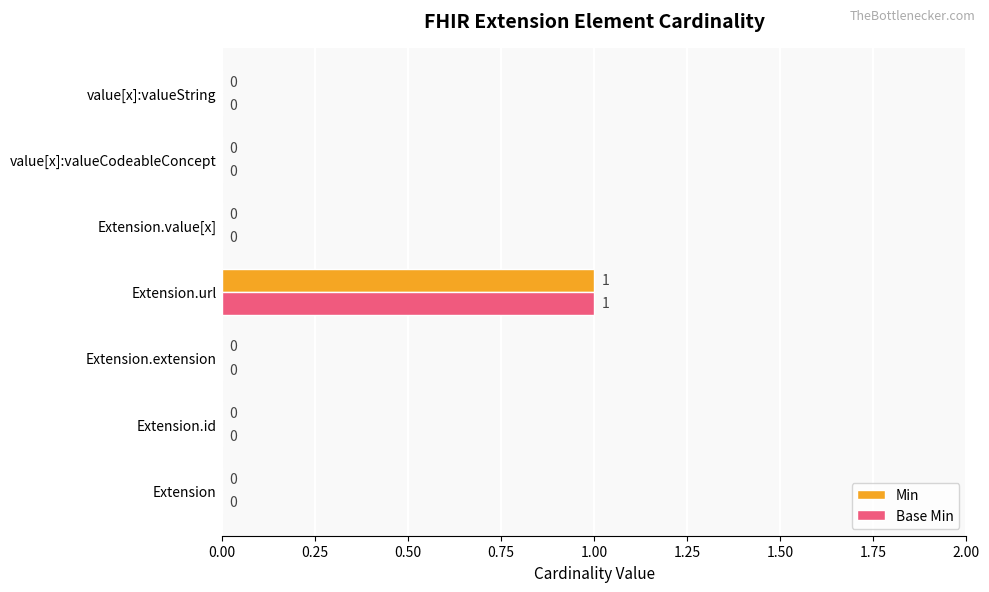

How many Min values are between 0 and 1?

7